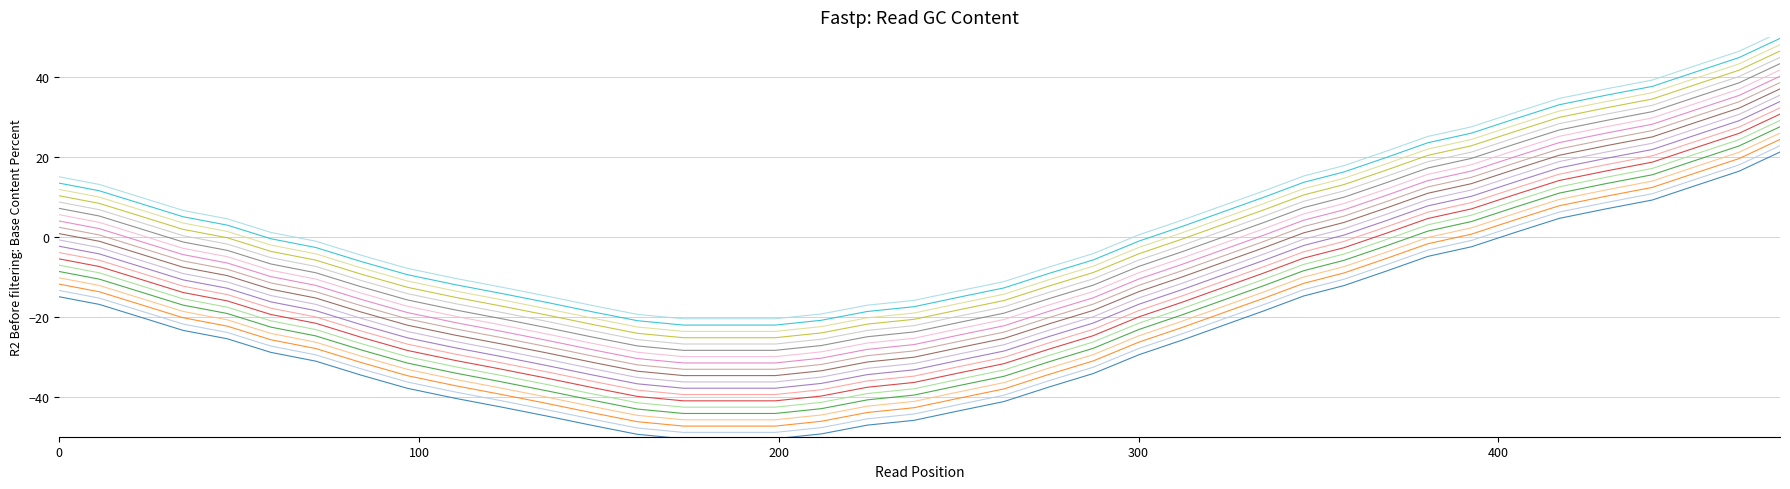

Which label corresponds to the largest value in the chart?

478.3